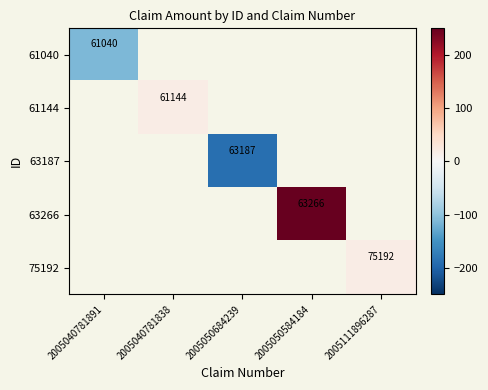

Which category has the lowest value across all series?

2005050684239